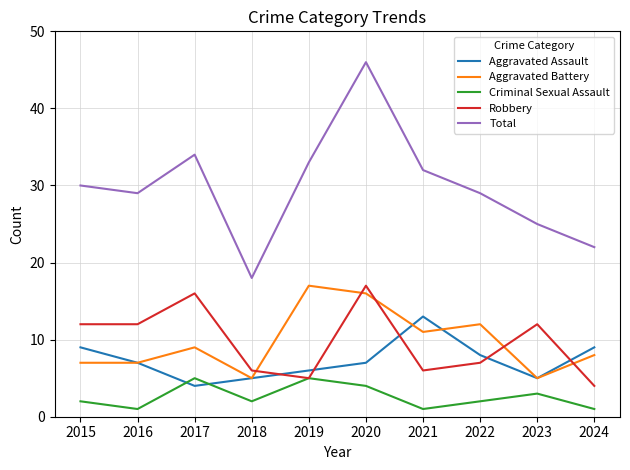

How many interior local peaks does the Aggravated Battery series have?

3